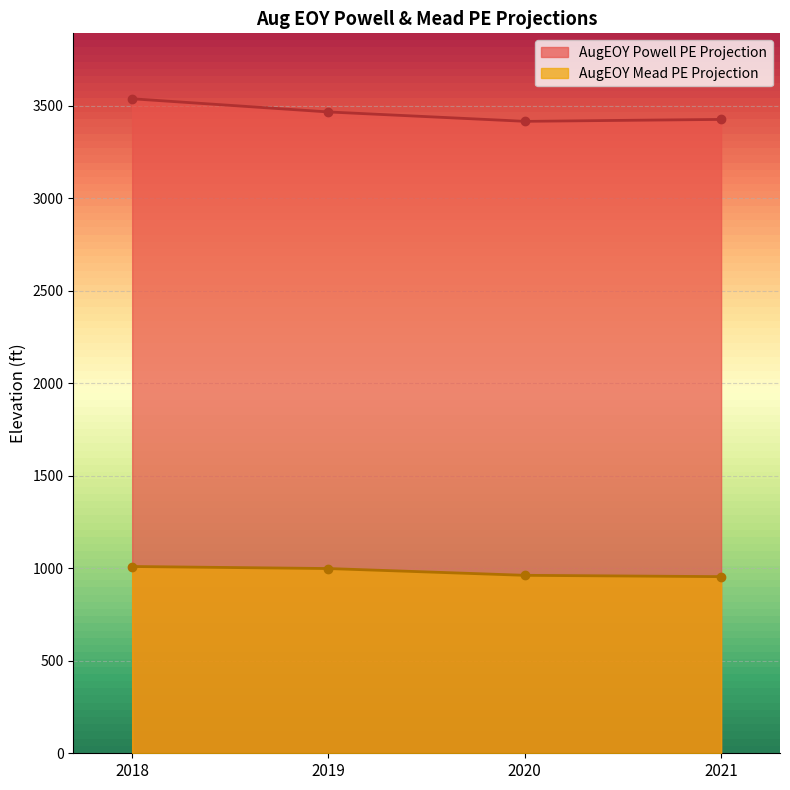

True or false: MTOMRunType.AugEOYMeadPEProjection_Input has a value of 1009.8 at 2018.

True